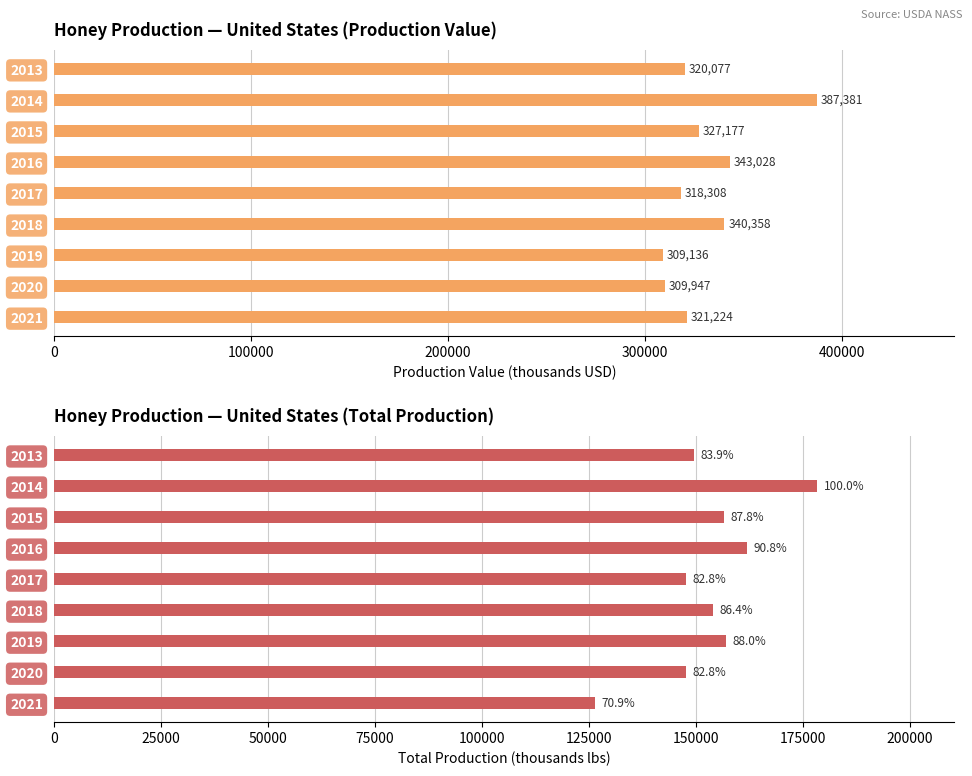

Reading left to right, extract all data points from this chart.

prodvalue: 320077	387381	327177	343028	318308	340358	309136	309947	321224
totalprod: 149499	178270	156544	161882	147638	154008	156922	147594	126466